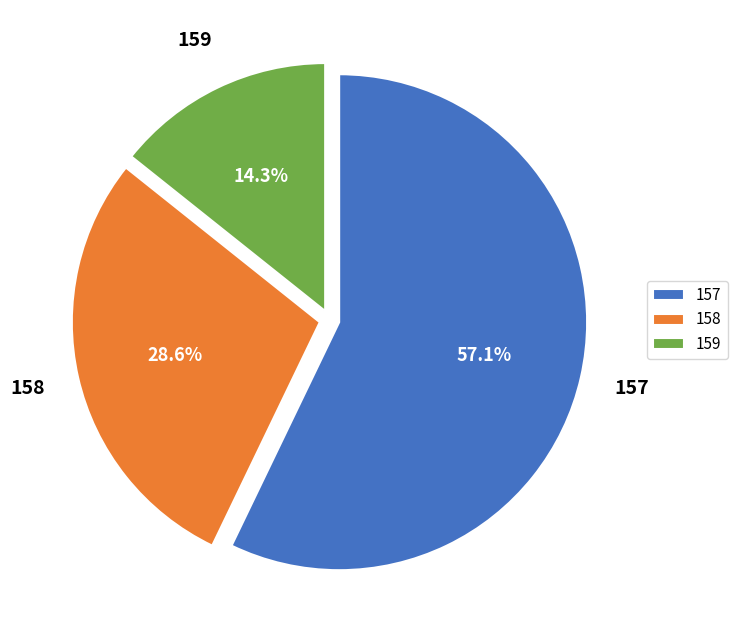

Is there any slice that represents more than half of the pie?

Yes